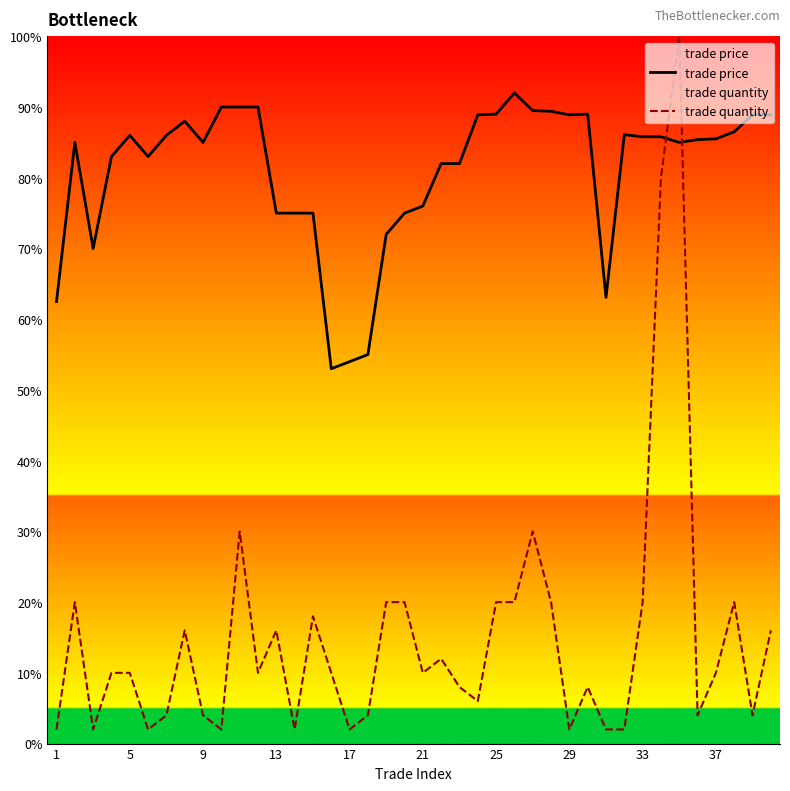

After their last crossing, which series has the higher values: trade quantity or trade price?

trade price